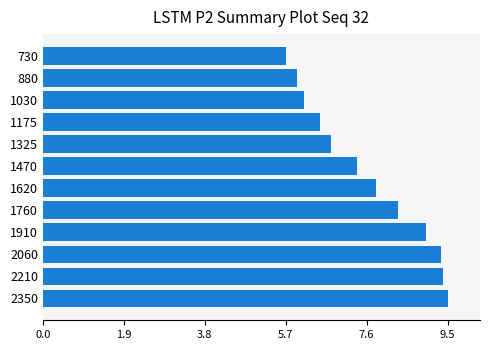

How many values exceed 7?

7